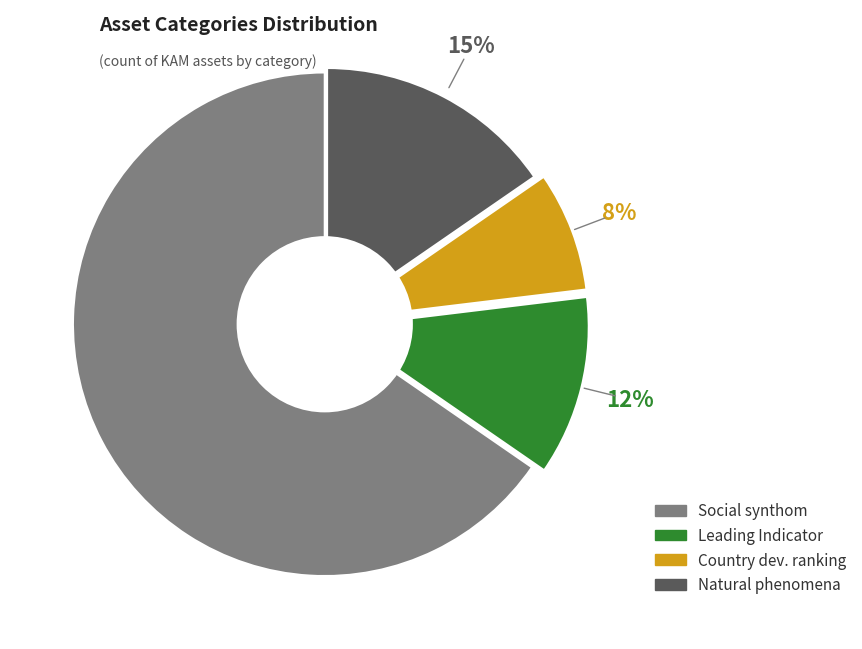

To the nearest percent, what is the average slice percentage?

25%